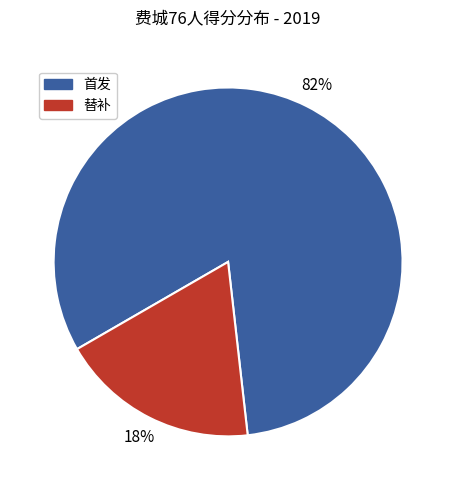

Does any single category account for the majority?

Yes